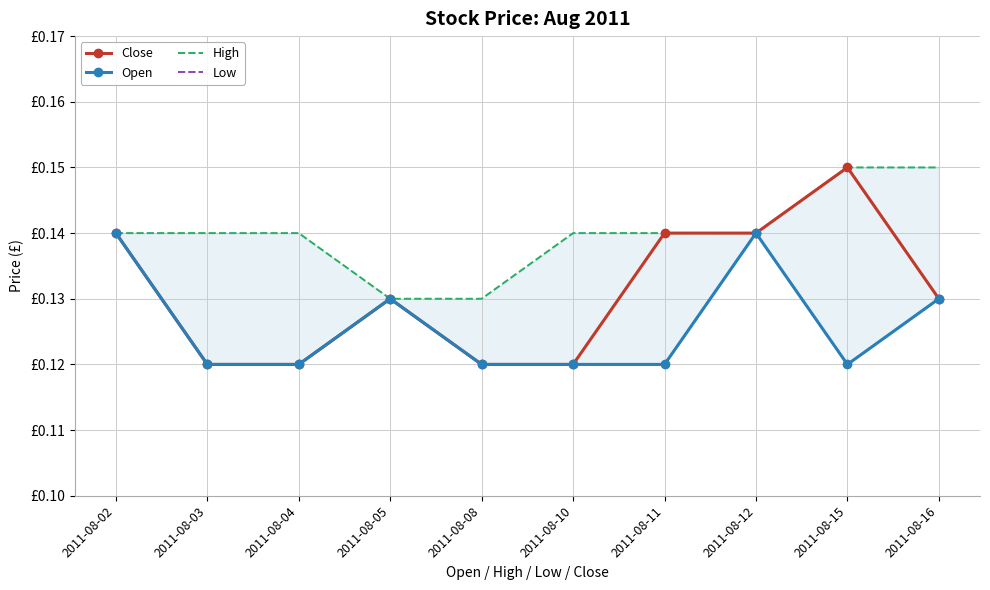

True or false: High and Close cross at least once.

False